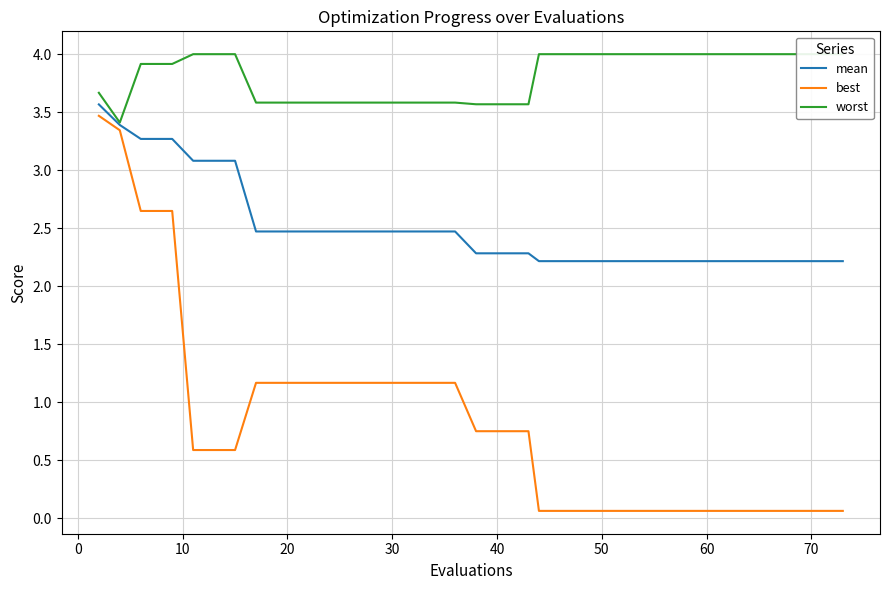

At how many categories does at least one series exceed 3?

40